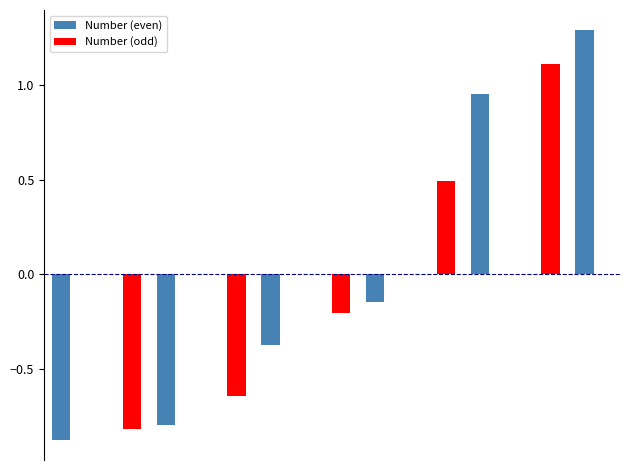

Does the chart contain stacked bars?

No